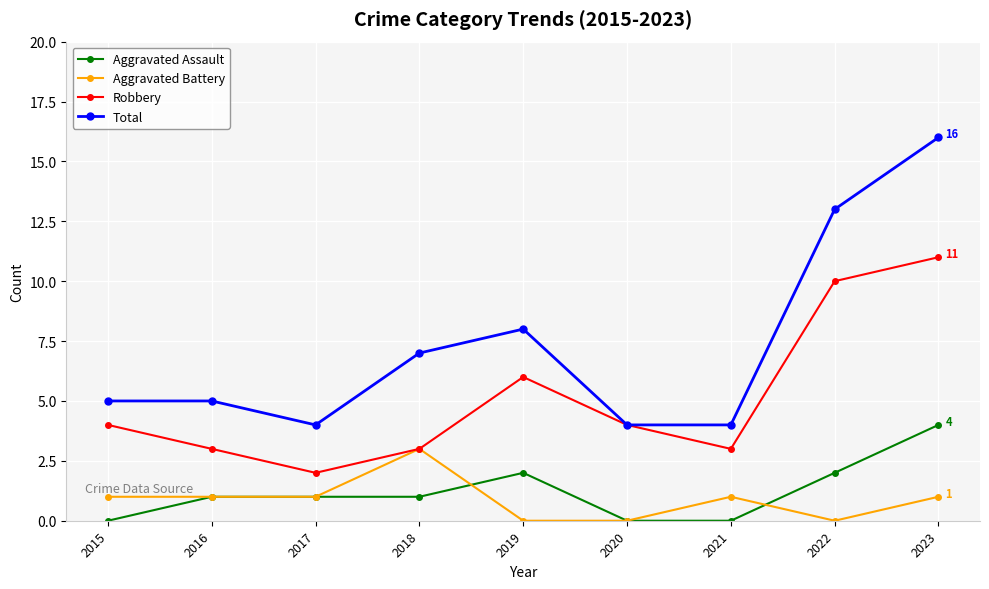

At how many categories does at least one series exceed 15?

1